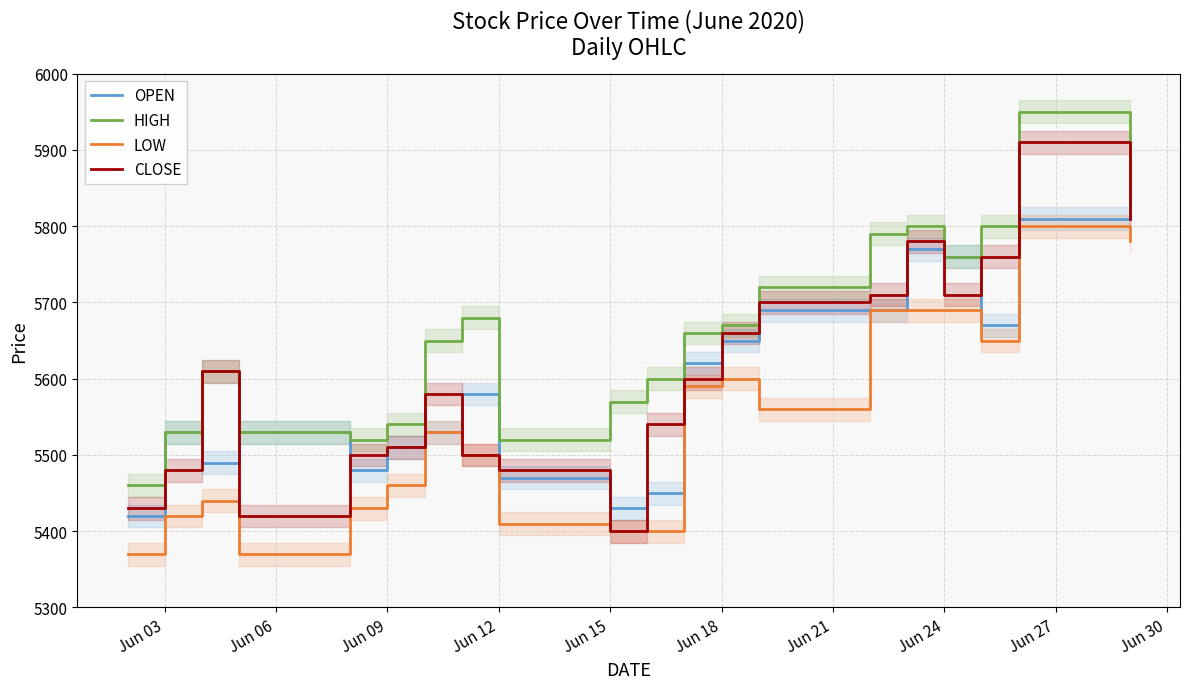

What are all the series names shown in the legend?

OPEN, HIGH, LOW, CLOSE